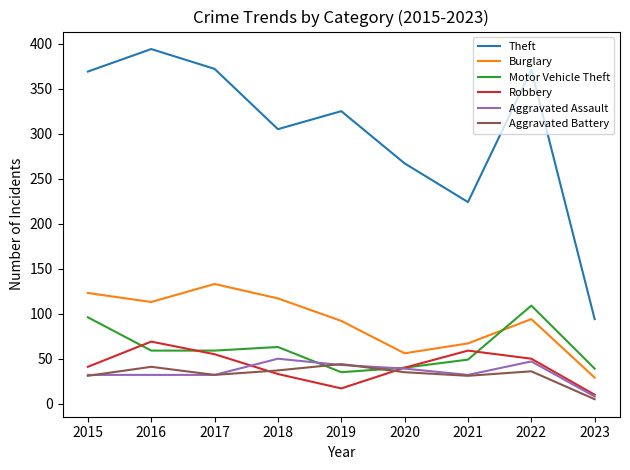

True or false: Aggravated Battery and Theft intersect in this chart.

False